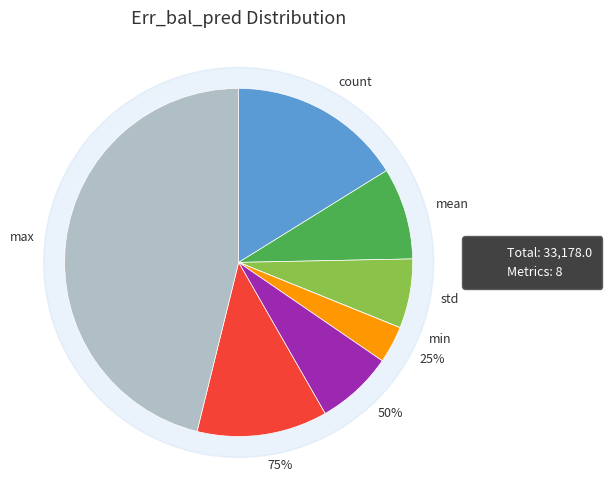

What is the ratio of the value at max to the value at 25%?

13.4